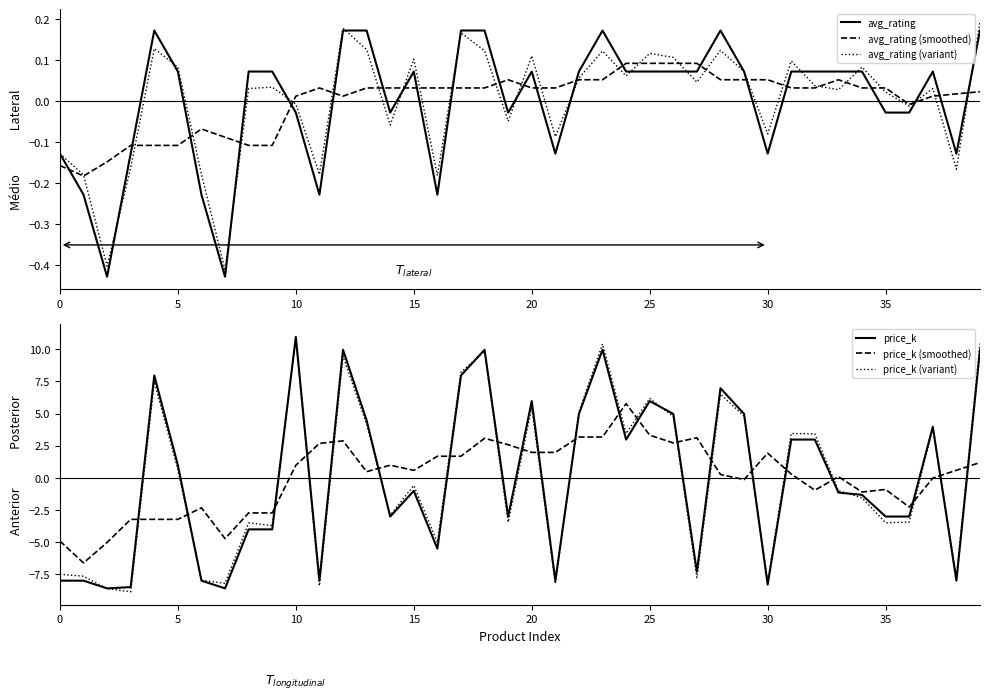

How many values in avg_rating are above zero?

24